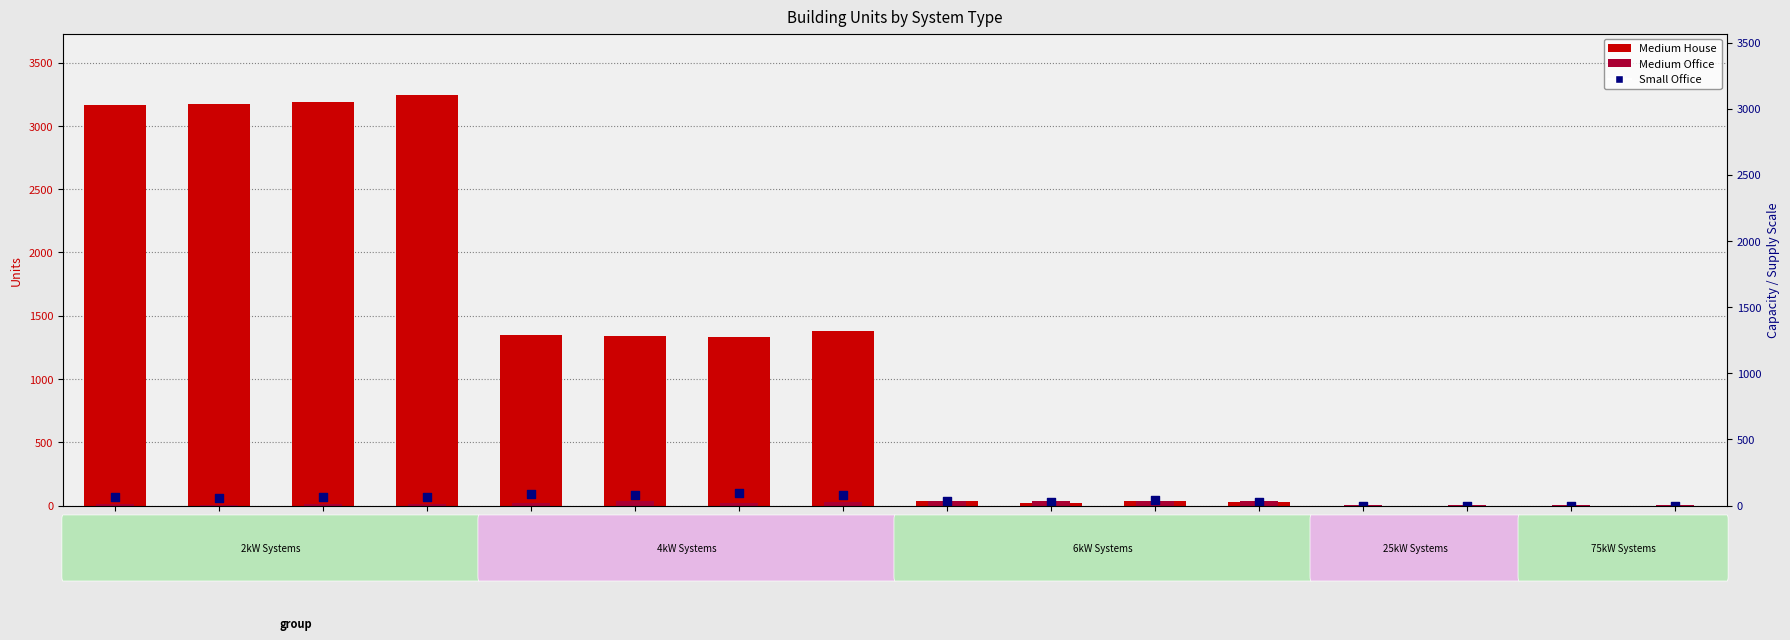

Which series has the largest total across all categories?

Medium House